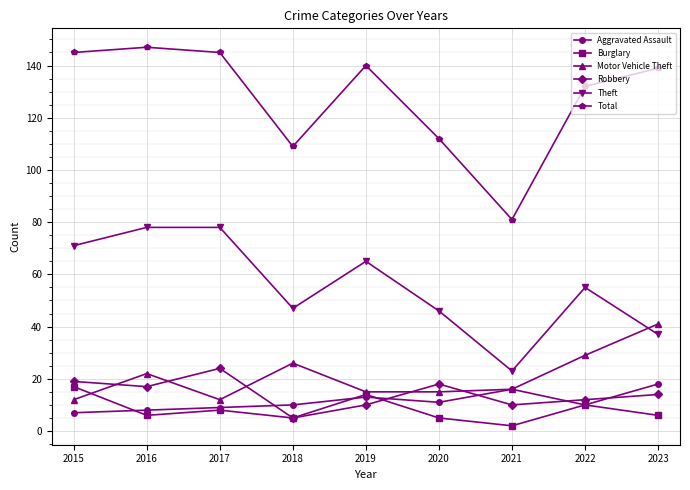

Between which two adjacent categories do Burglary and Motor Vehicle Theft first intersect?

2015 and 2016